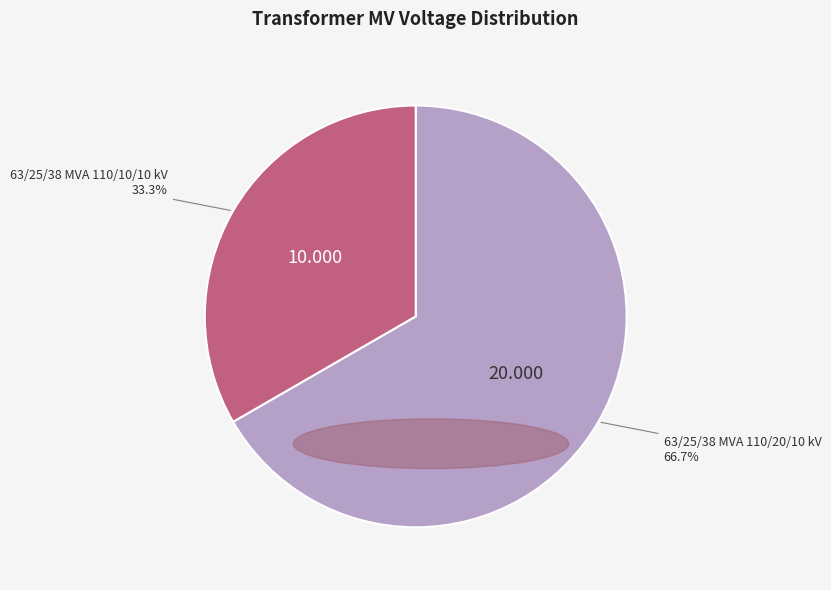

To the nearest percent, what percentage of the pie is 63/25/38 MVA 110/10/10 kV?

33%